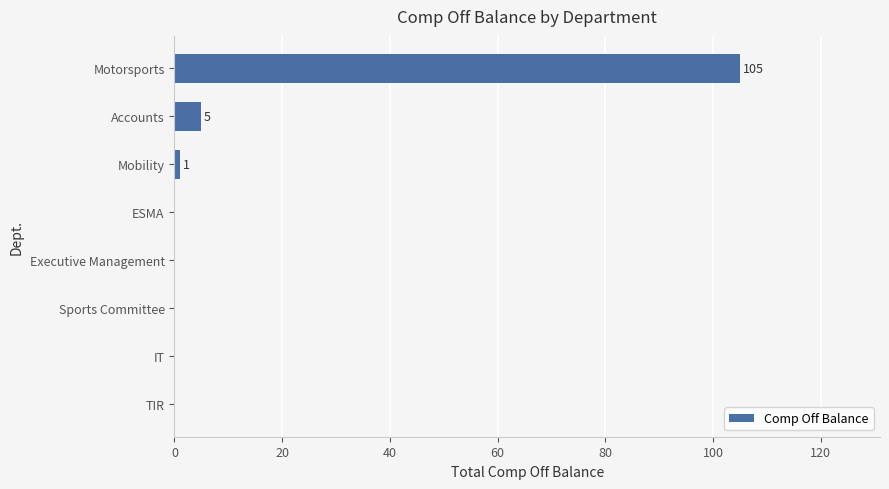

Count the number of data series in this chart.

1